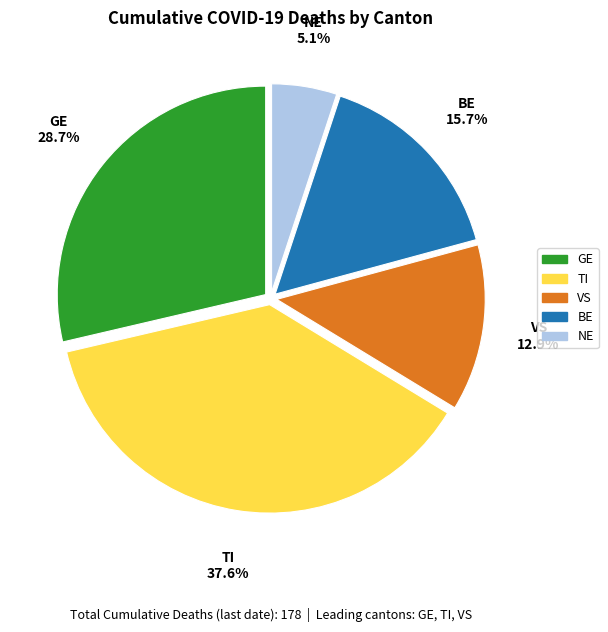

Is there a majority slice in this chart?

No